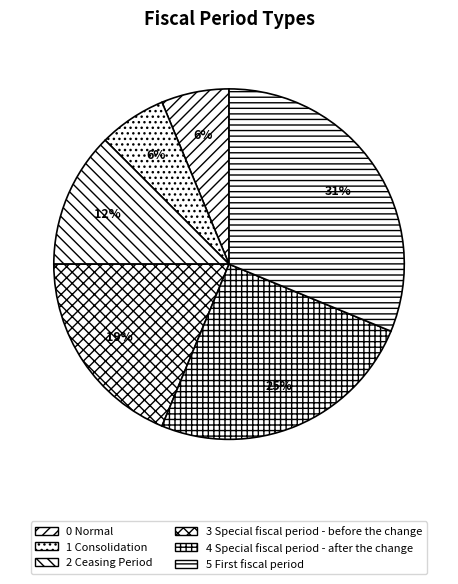

How many slices are in this pie chart?

6